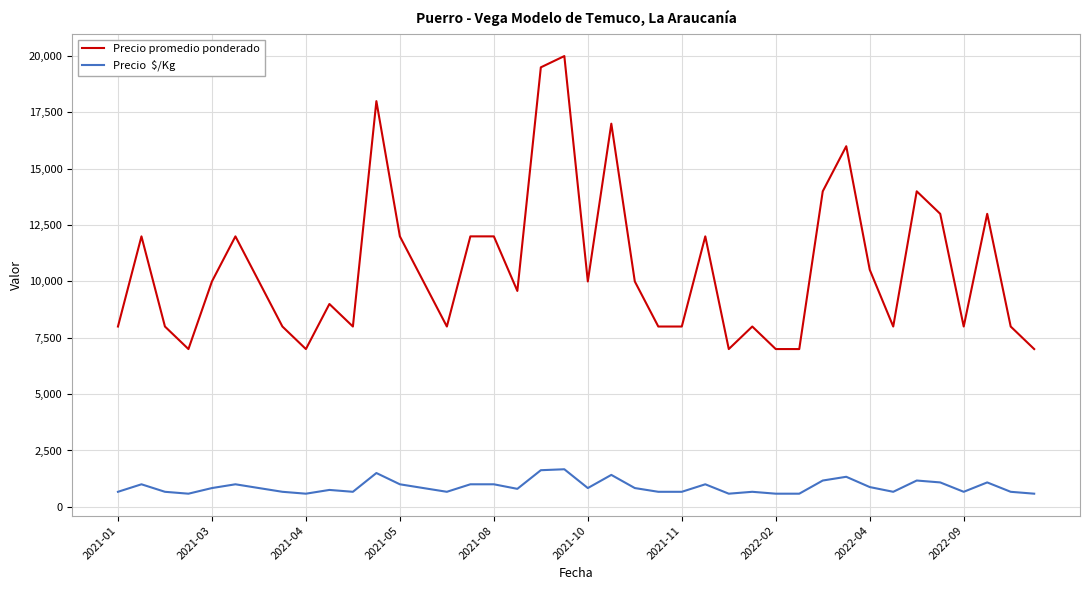

What is the minimum value shown in the chart?

583